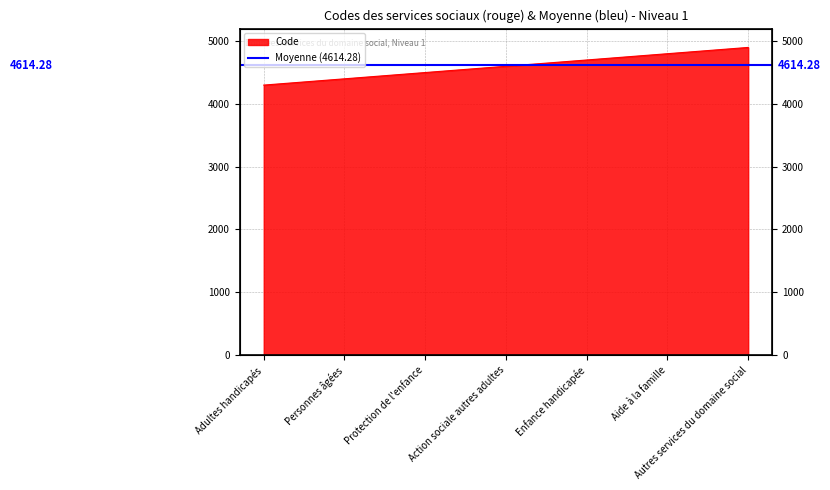

What is the label of the 3rd point from the right?

Enfance handicapée